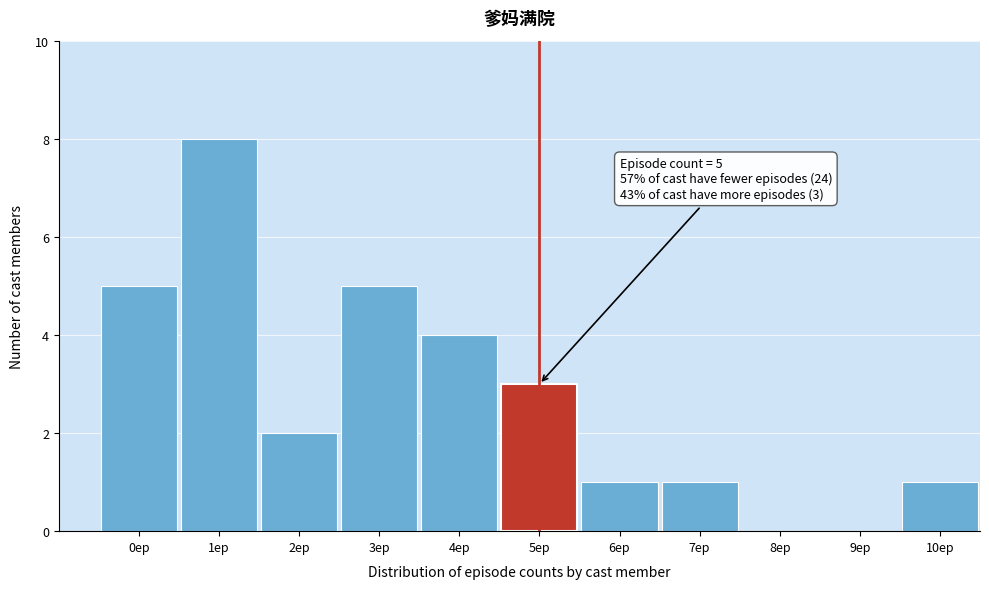

Reading left to right, list all the values displayed in this chart.

0ep=5	1ep=8	2ep=2	3ep=5	4ep=4	5ep=3	6ep=1	7ep=1	8ep=0	9ep=0	10ep=1